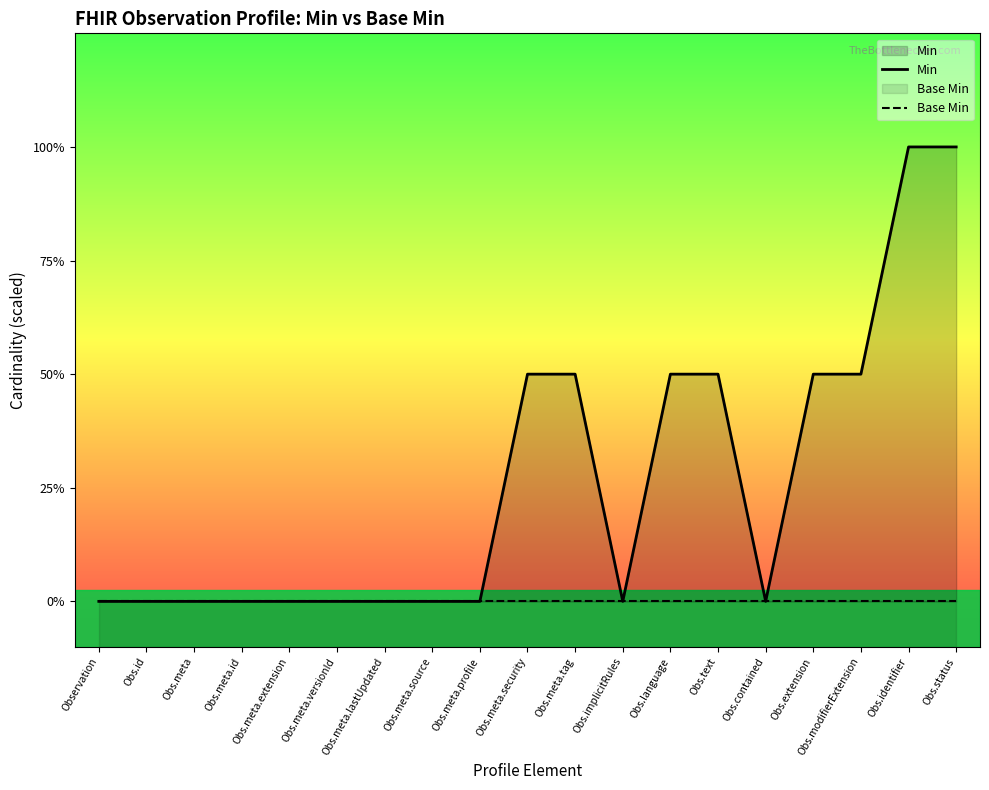

What is the label of the 10th point from the left?

Obs.meta.security